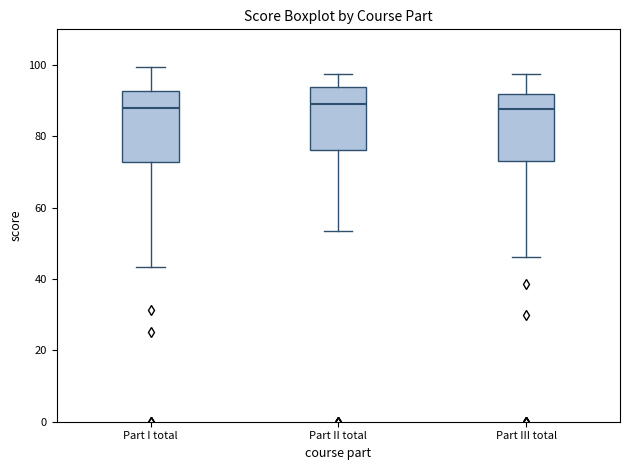

Reading left to right, read every box against the y-axis: the position of its median line, the range the box covers, and the ends of its whiskers. The values are not printed on the chart, so give them approximately, as read against the axis.

Part I total: median 88, box 72 to 92, whiskers 44 to 100
Part II total: median 90, box 76 to 94, whiskers 54 to 98
Part III total: median 88, box 74 to 92, whiskers 46 to 98